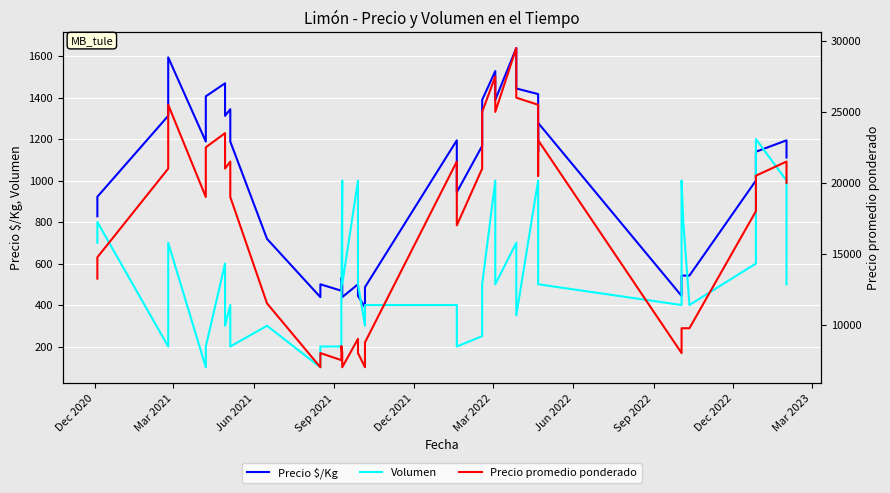

List the series in order of their peak value, highest first.

Precio promedio ponderado, Precio $/Kg, Volumen